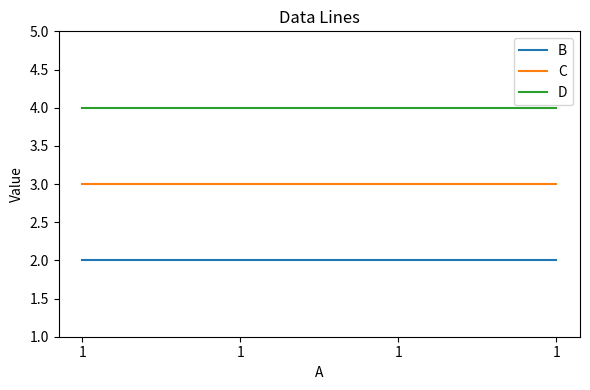

At 1, list the series in order from largest to smallest.

D, C, B